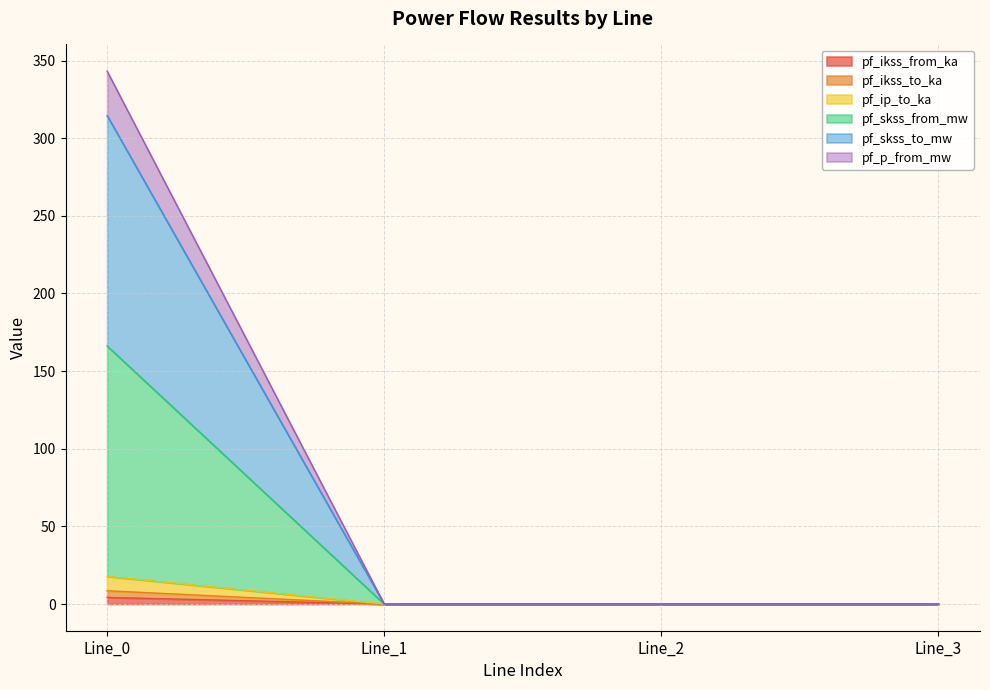

What are all the series names shown in the legend?

pf_ikss_from_ka, pf_ikss_to_ka, pf_ip_to_ka, pf_skss_from_mw, pf_skss_to_mw, pf_p_from_mw